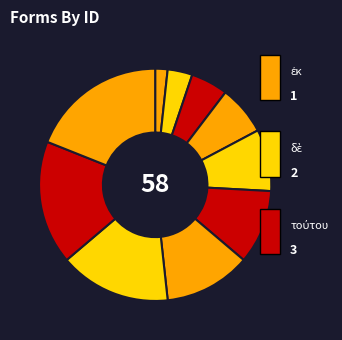

Count the number of slices in the pie.

10